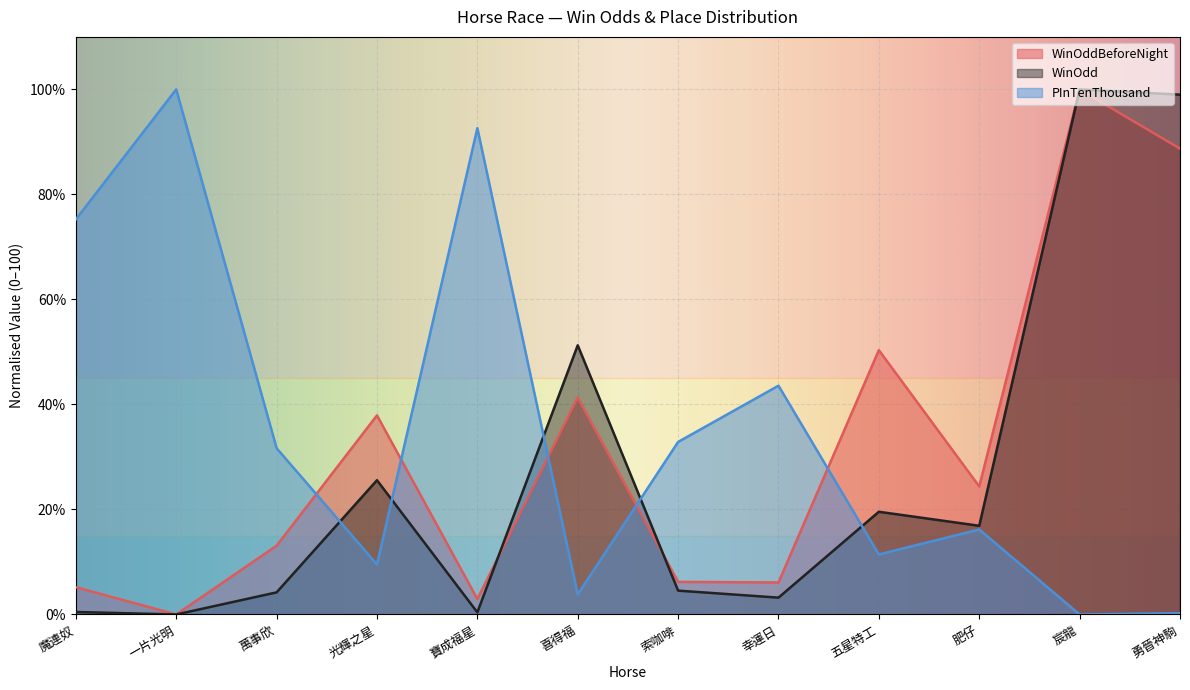

At 宸龍, list the series in order from largest to smallest.

WinOddBeforeNight, WinOdd, PInTenThousand